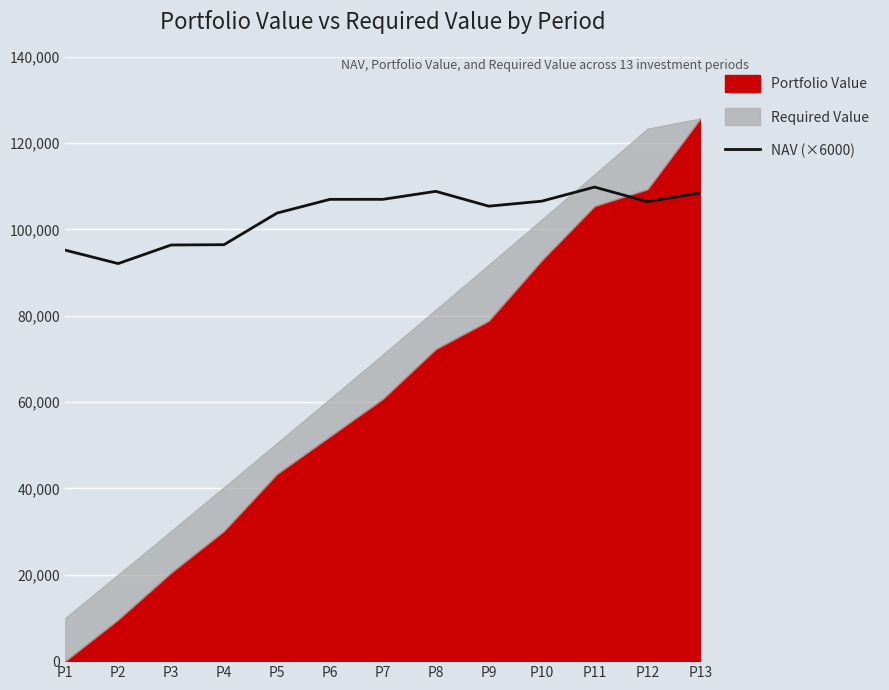

At which category does the data reach its first local valley?

P2